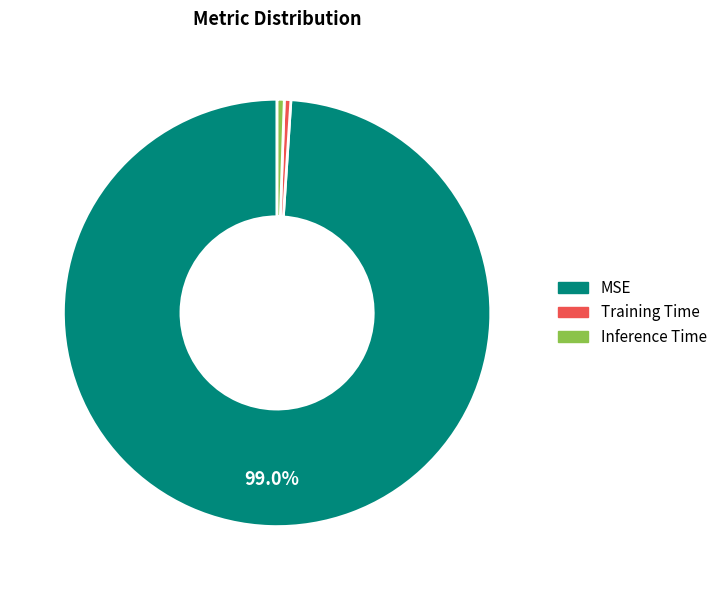

What portion of the pie excludes MSE?

1.0%